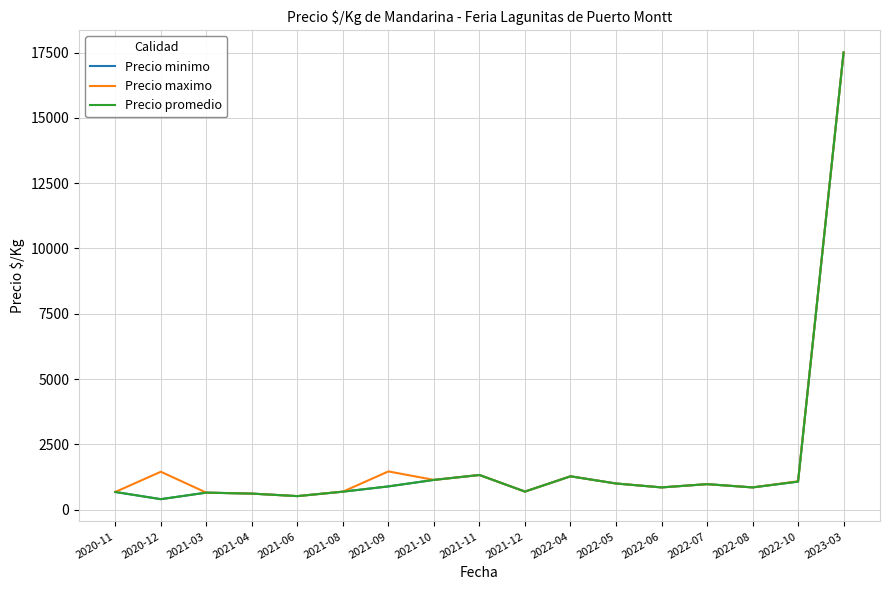

What is the difference between the maximum and minimum values in the Precio maximo series?

16983.3